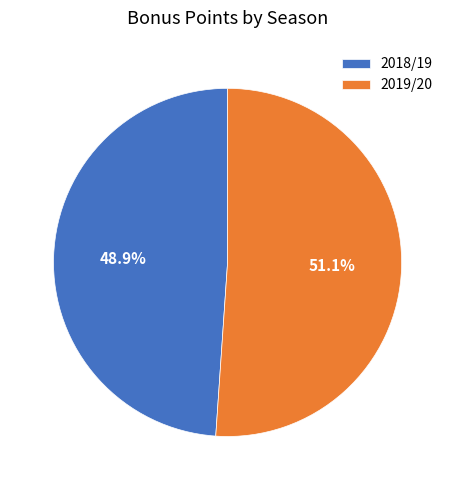

Combined, do 2018/19 and 2019/20 account for over 50%?

Yes